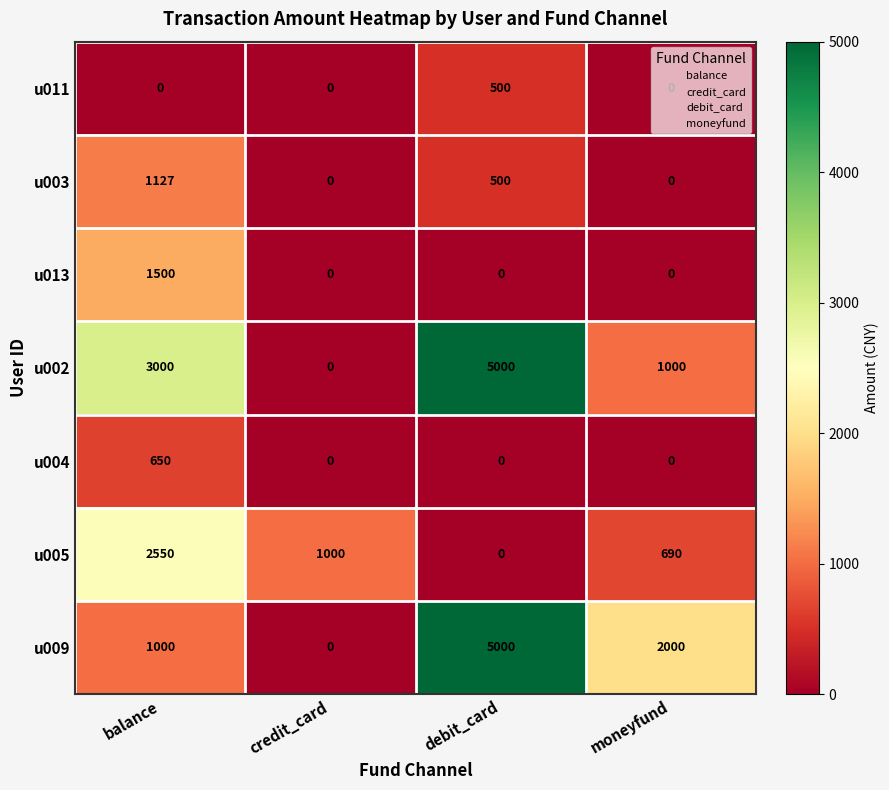

How many u011 values are between 0 and 500?

4